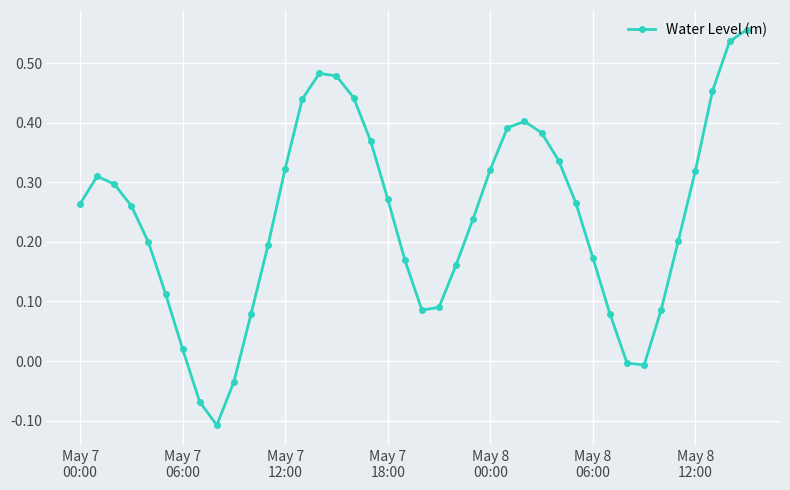

How many data points does each series have?

40